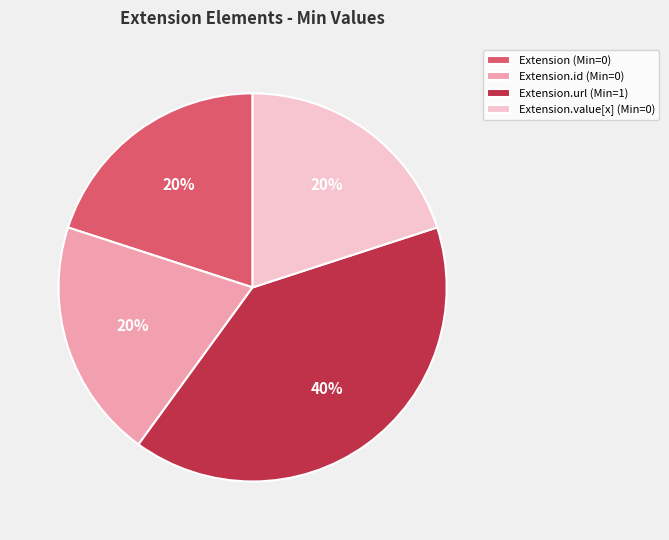

How many slices are in this pie chart?

4